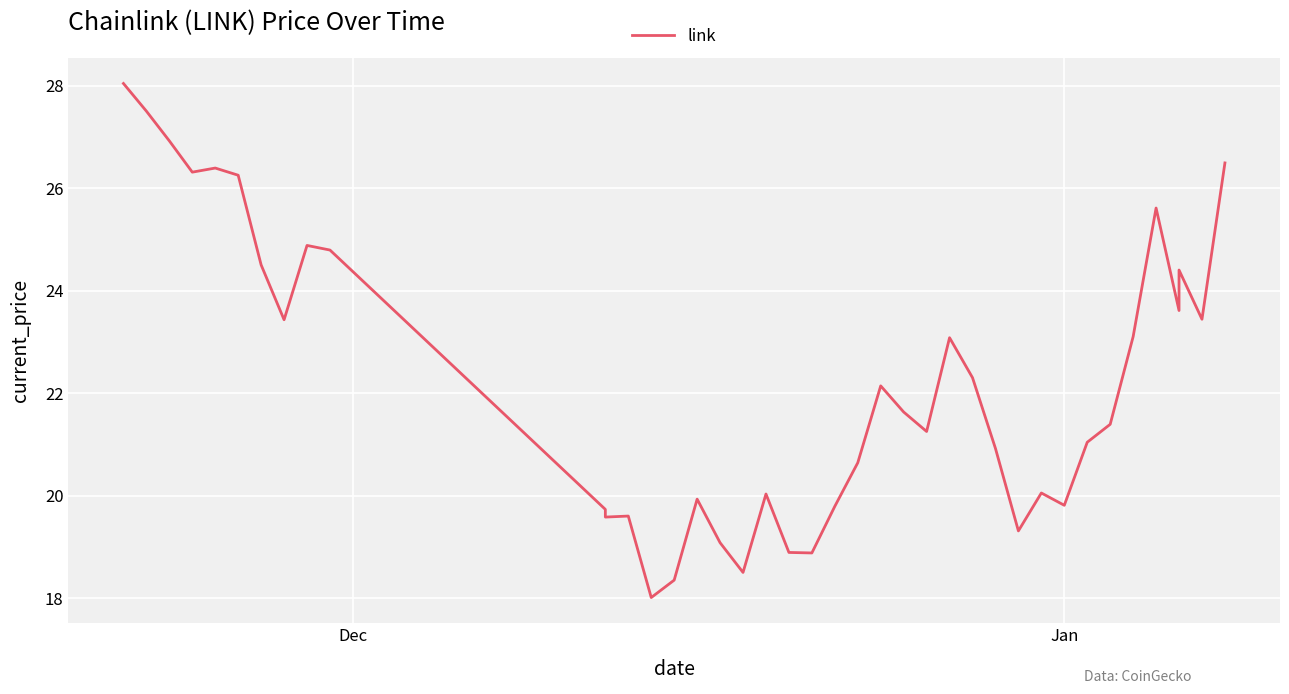

Reading right to left, transcribe all the data shown in this chart.

26.5	23.4	24.4	23.6	25.6	23.1	21.4	21.0	19.8	20.1	19.3	20.9	22.3	23.1	21.2	21.6	22.1	20.6	19.8	18.9	18.9	20.0	18.5	19.1	19.9	18.4	18.0	19.6	19.6	19.7	24.8	24.9	23.4	24.5	26.2	26.4	26.3	26.9	27.5	28.0